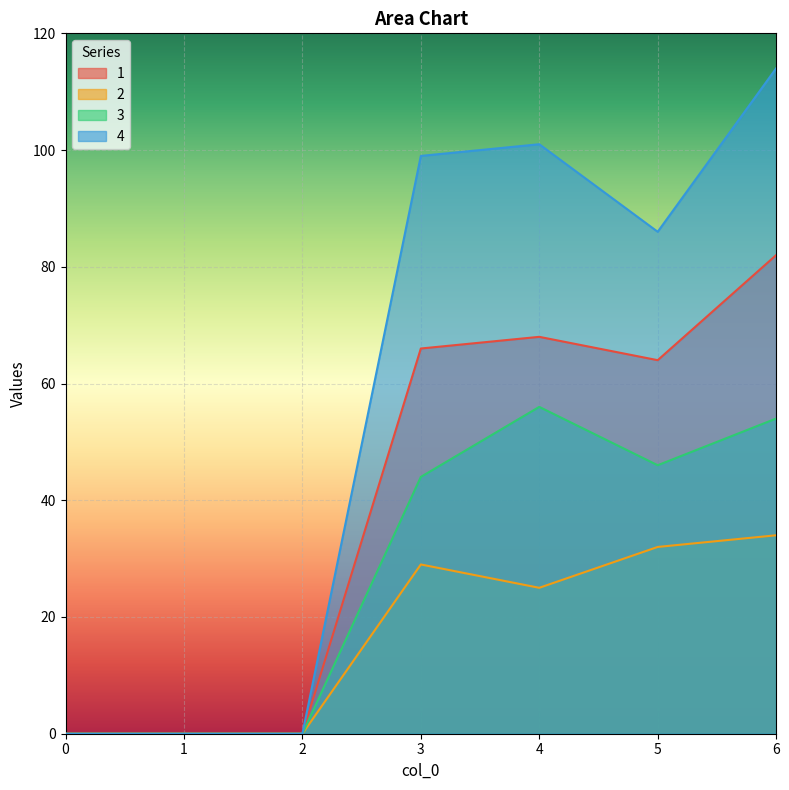

Reading left to right, transcribe all the data shown in this chart.

1: 0=0	1=0	2=0	3=66	4=68	5=64	6=82
2: 0=0	1=0	2=0	3=29	4=25	5=32	6=34
3: 0=0	1=0	2=0	3=44	4=56	5=46	6=54
4: 0=0	1=0	2=0	3=99	4=101	5=86	6=114